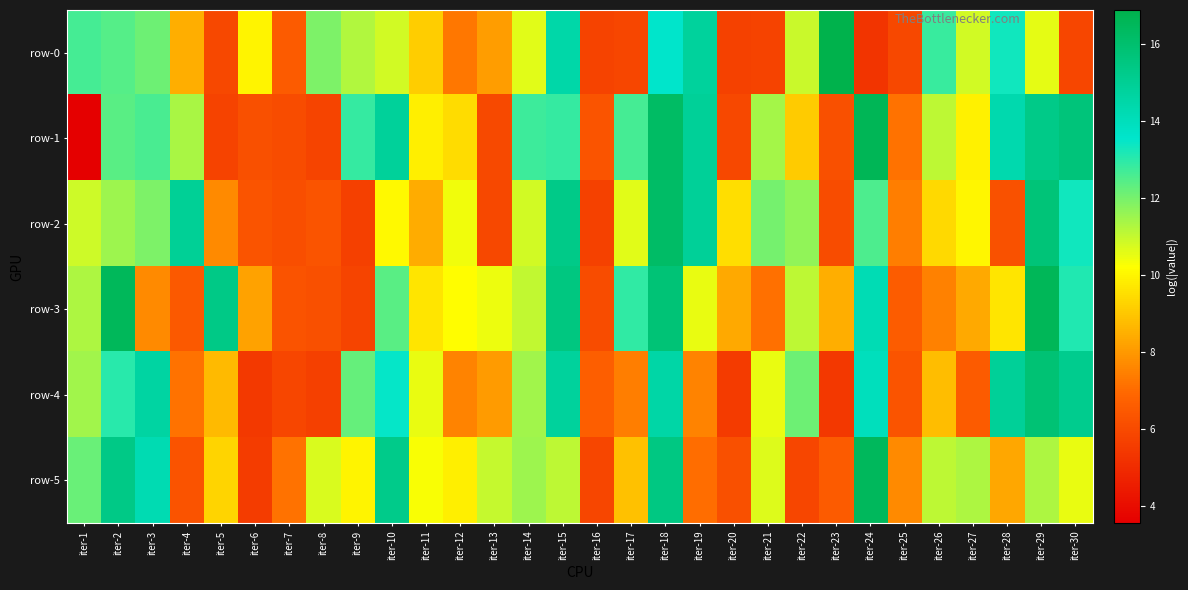

What is the difference between the highest and lowest values at iter-23?

11.5